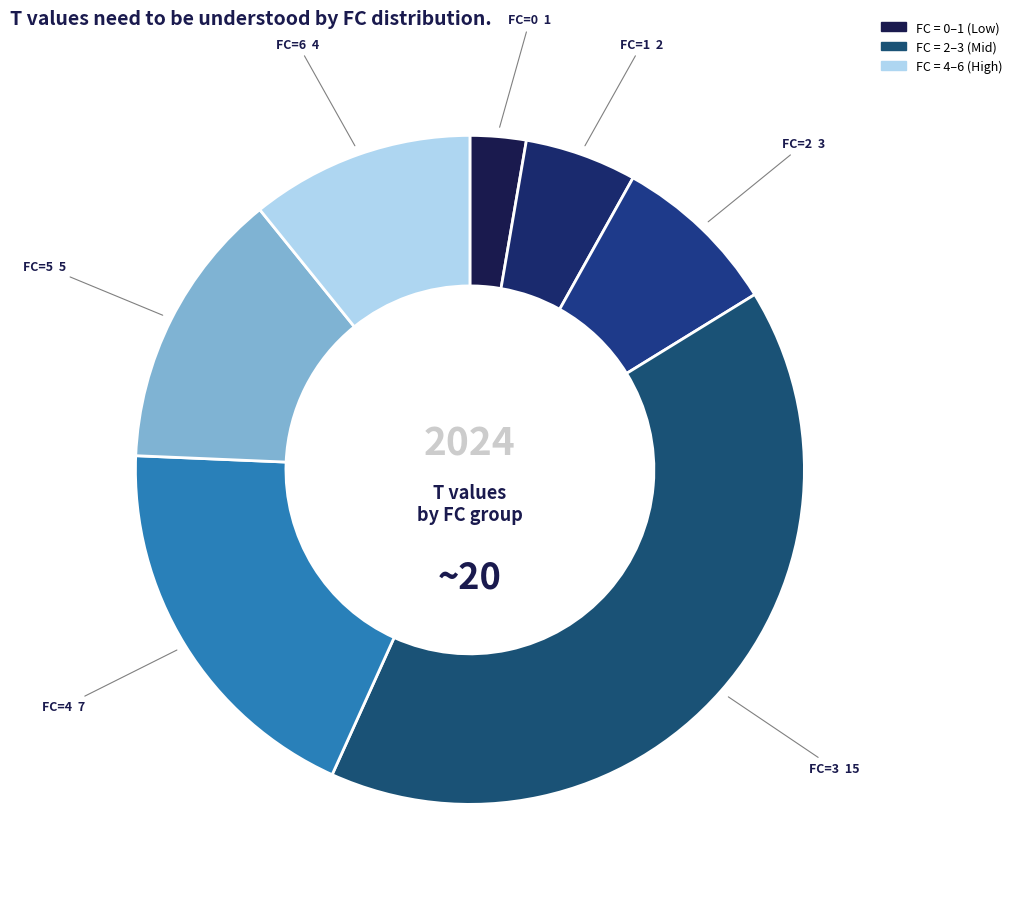

How many slices are in this pie chart?

7